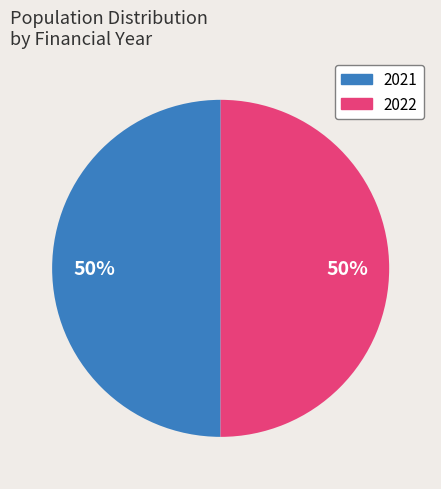

Combined, do 2021 and 2022 account for over 50%?

Yes